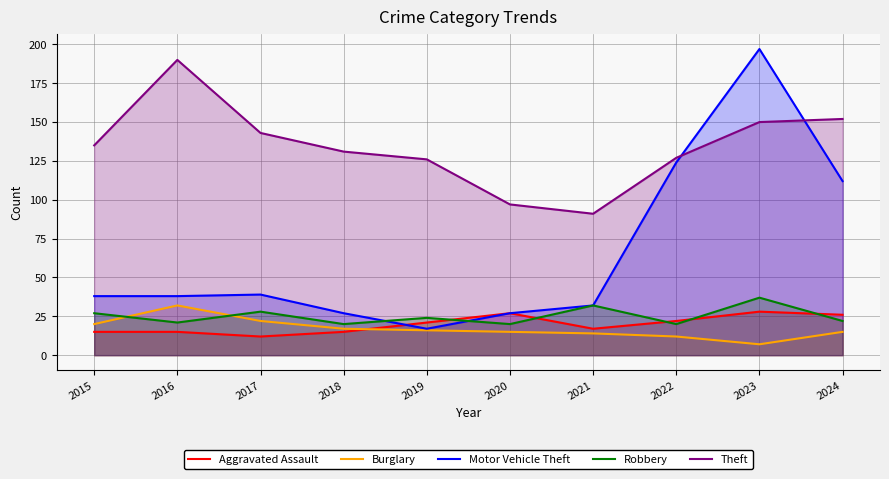

Reading left to right, extract all data points from this chart.

Aggravated Assault: 2015=15	2016=15	2017=12	2018=15	2019=21	2020=27	2021=17	2022=22	2023=28	2024=26
Burglary: 2015=20	2016=32	2017=22	2018=17	2019=16	2020=15	2021=14	2022=12	2023=7	2024=15
Motor Vehicle Theft: 2015=38	2016=38	2017=39	2018=27	2019=17	2020=27	2021=32	2022=124	2023=197	2024=112
Robbery: 2015=27	2016=21	2017=28	2018=20	2019=24	2020=20	2021=32	2022=20	2023=37	2024=22
Theft: 2015=135	2016=190	2017=143	2018=131	2019=126	2020=97	2021=91	2022=127	2023=150	2024=152